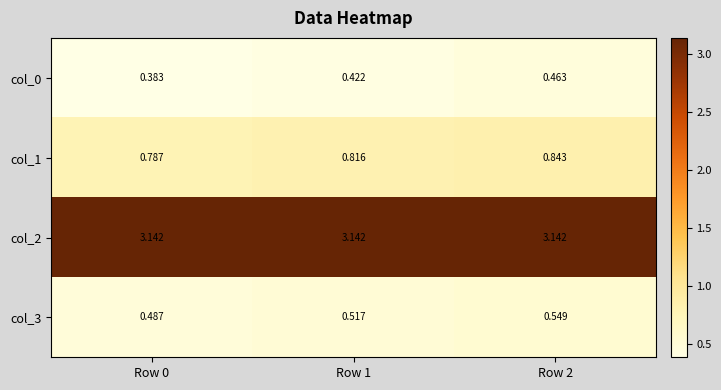

What is the difference between the highest and lowest values at Row 0?

2.8